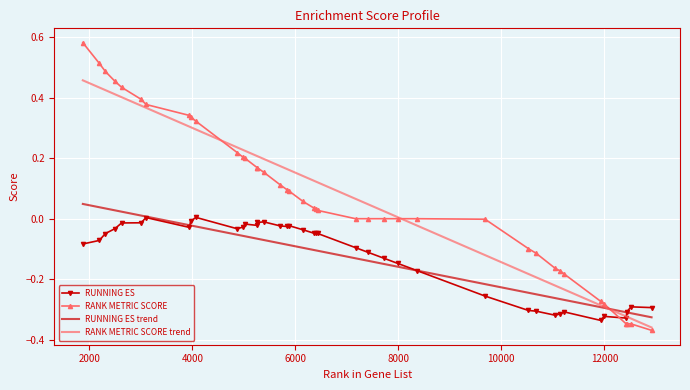

Which series ends up on top after the final intersection of RANK METRIC SCORE trend and RANK METRIC SCORE?

RANK METRIC SCORE trend